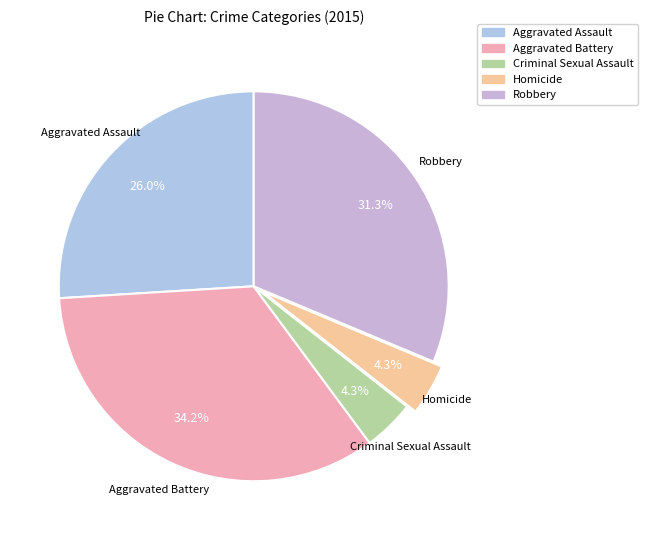

What is the total percentage of Robbery and Homicide?

35.6%